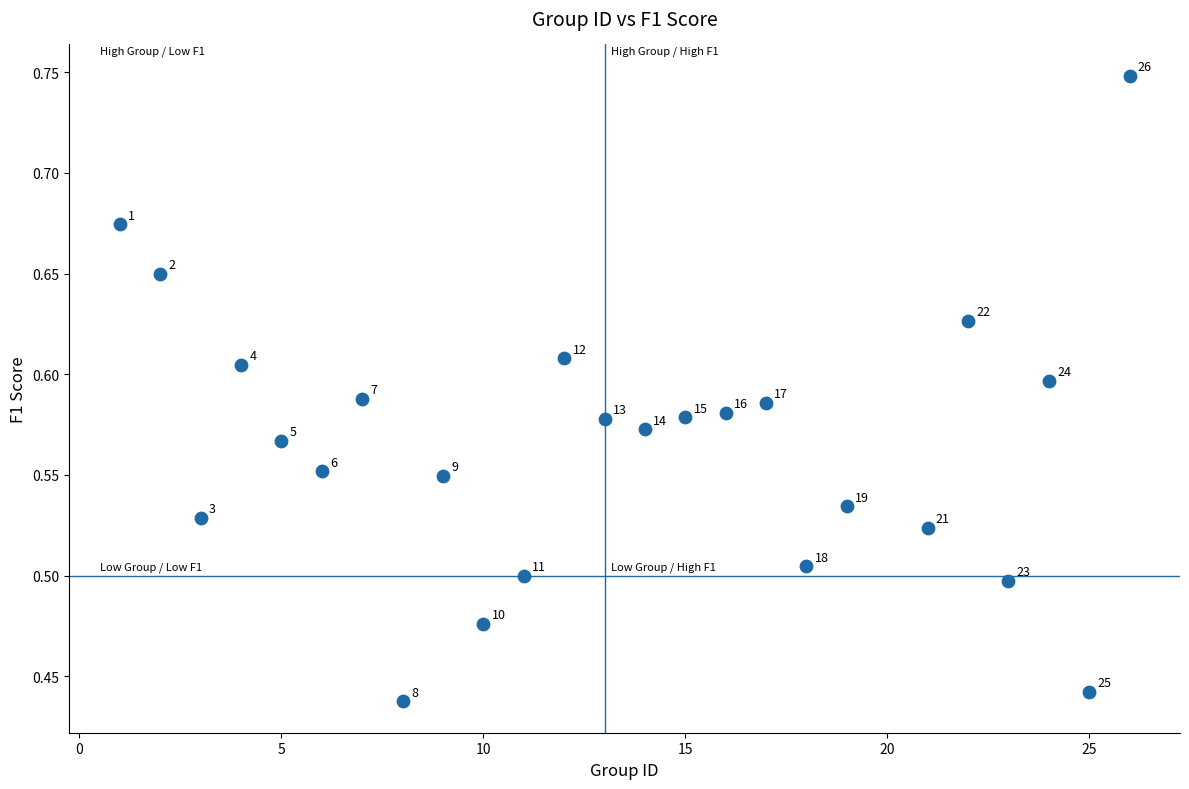

What is the range of X values (max minus min)?

25.0